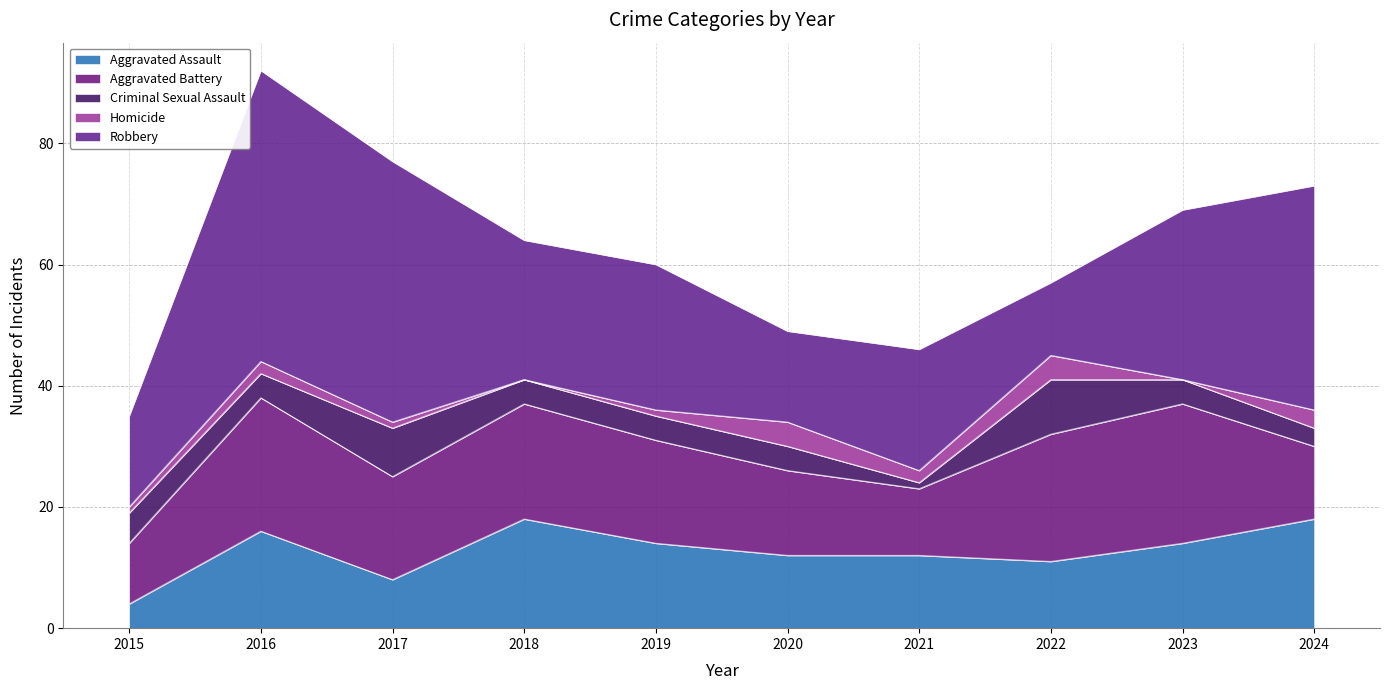

True or false: Criminal Sexual Assault has a value of 4 at 2023.

True